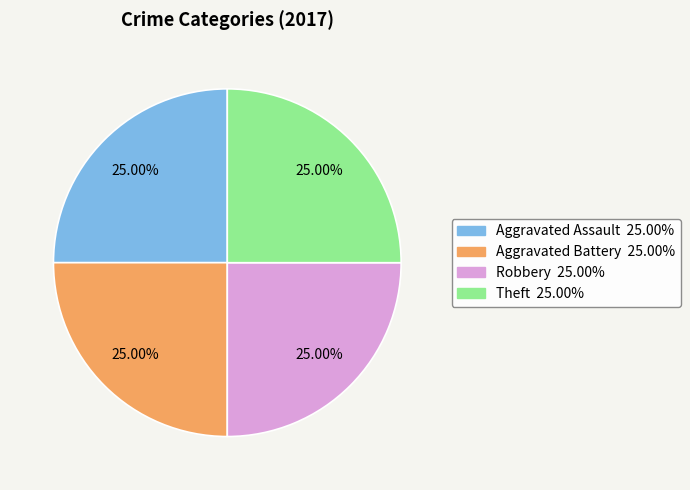

Is there any slice that represents more than half of the pie?

No